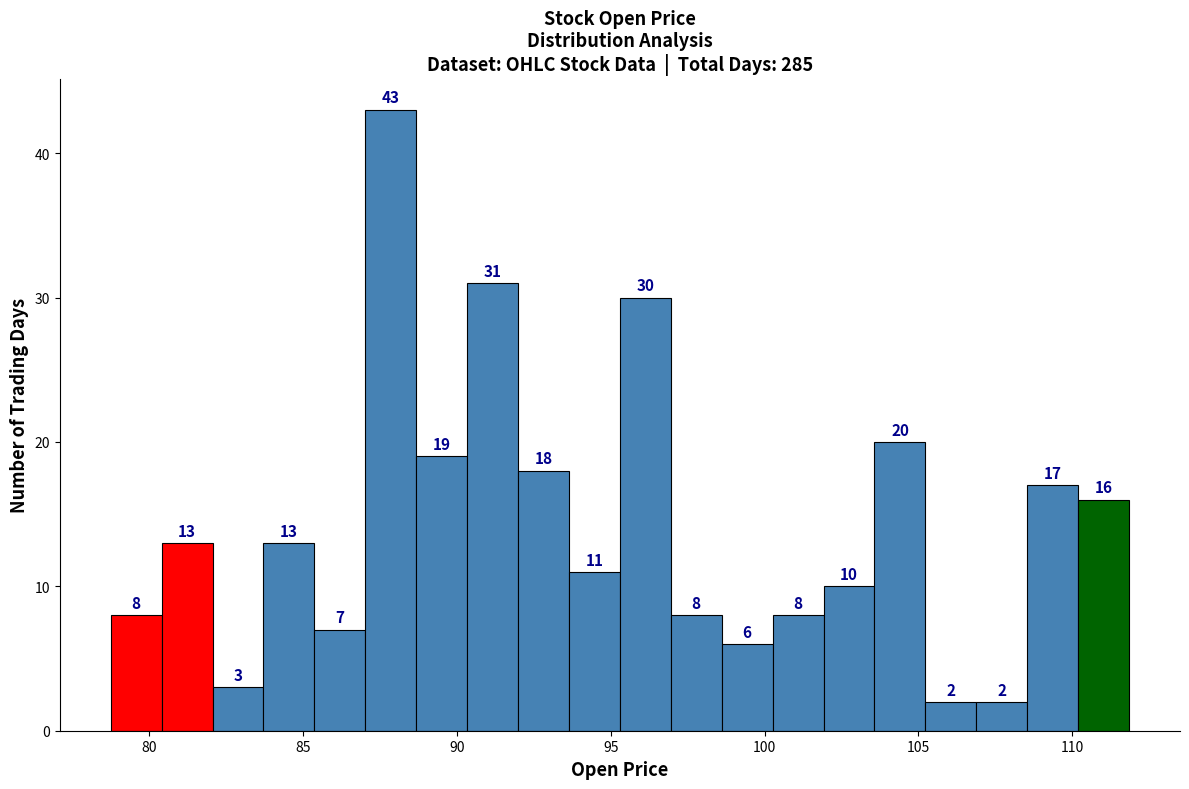

Around what value on the x-axis is the tallest bar? Give the approximate position of its centre, as read against the axis.

88.0